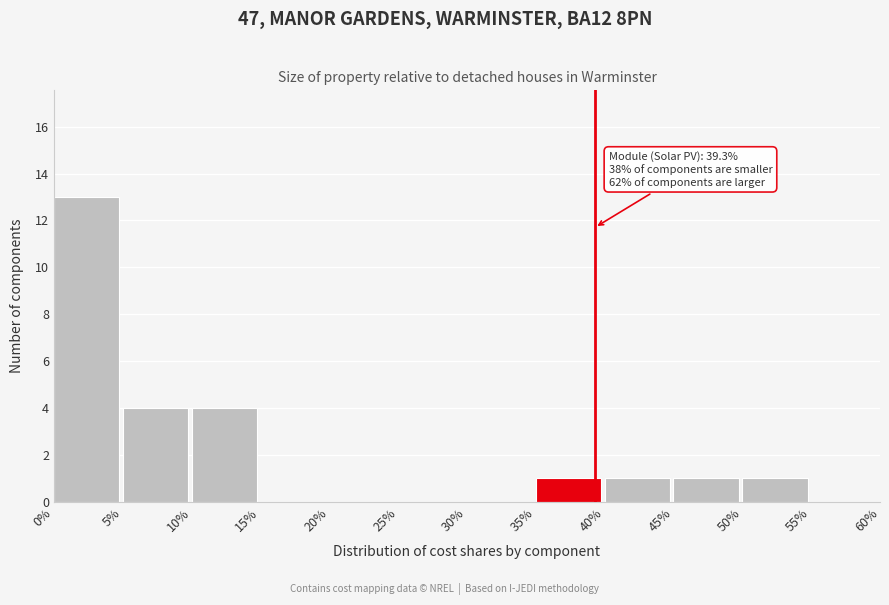

Reading left to right, list all the values displayed in this chart.

0%=13	5%=4	10%=4	15%=0	20%=0	25%=0	30%=0	35%=1	40%=1	45%=1	50%=1	55%=0